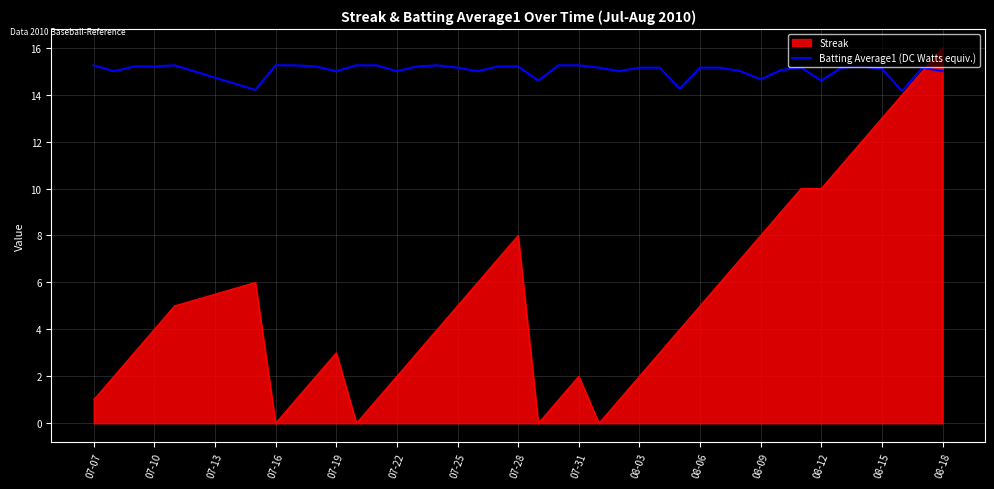

Which series has the widest spread of values?

Streak